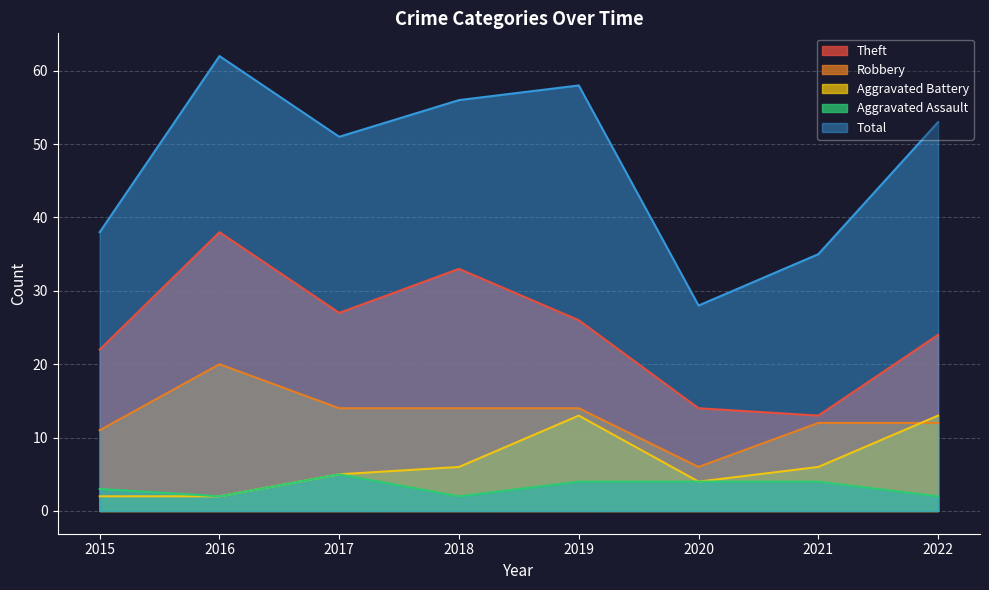

Which has a higher value, 2018 or 2016?

2016